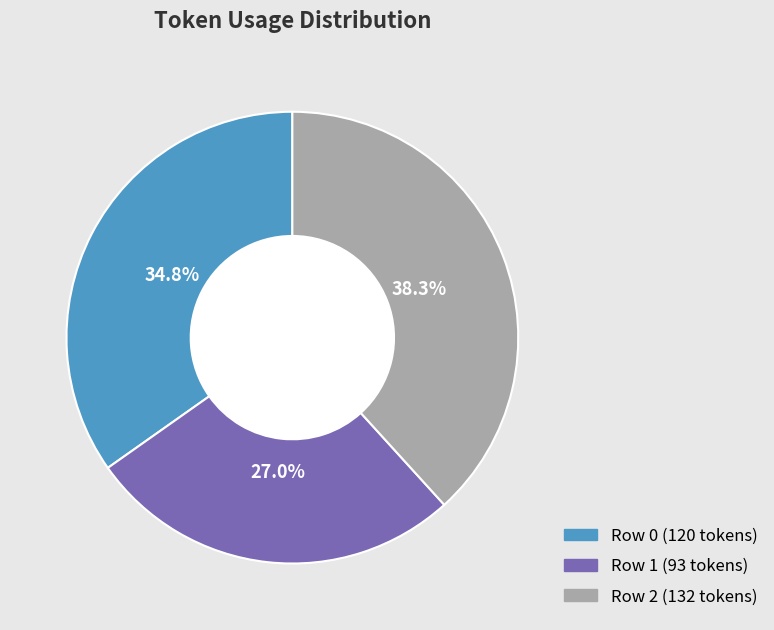

What percentage is the Row 0 slice, to the nearest percent?

35%